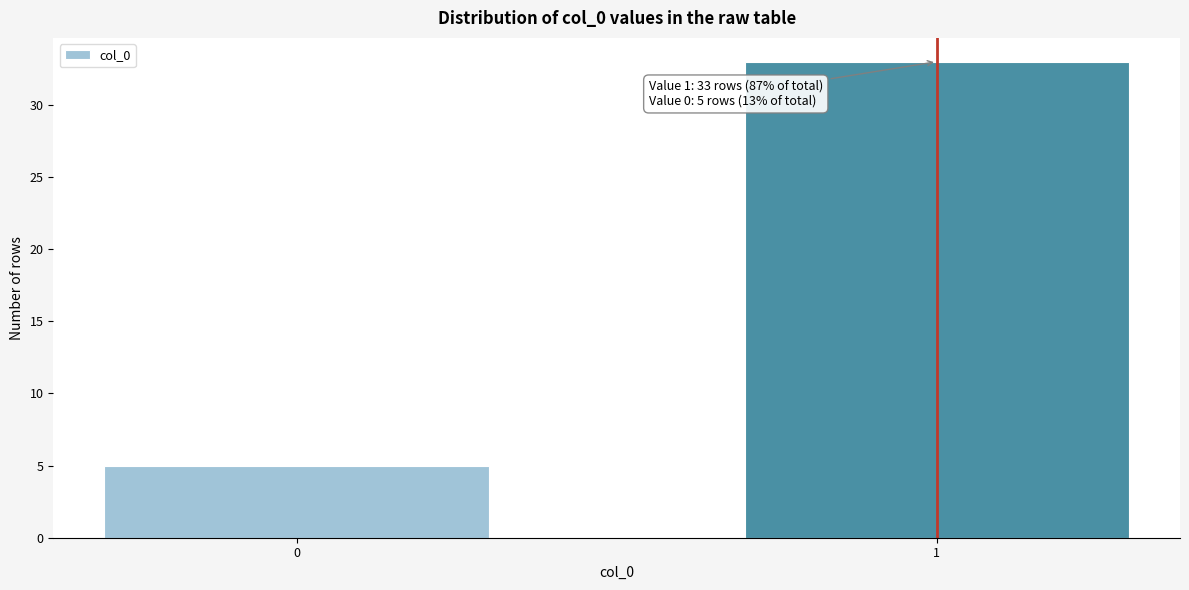

Reading right to left, extract all data points from this chart.

1=33	0=5